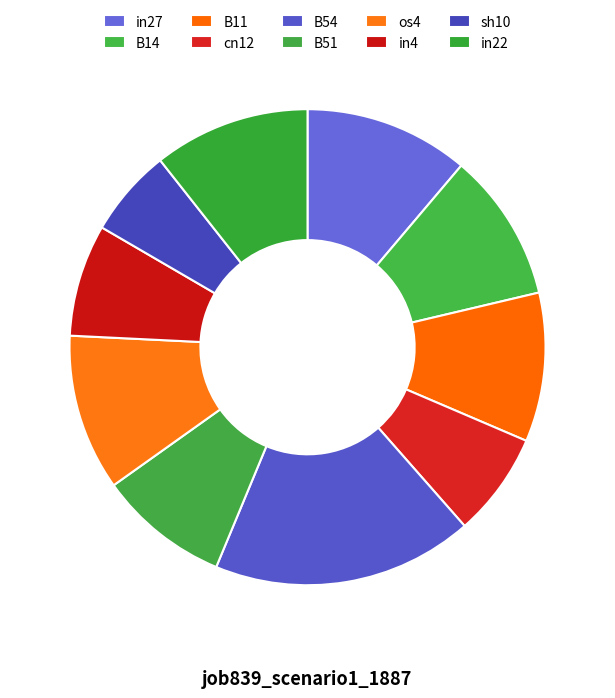

How many segments does this pie chart have?

10